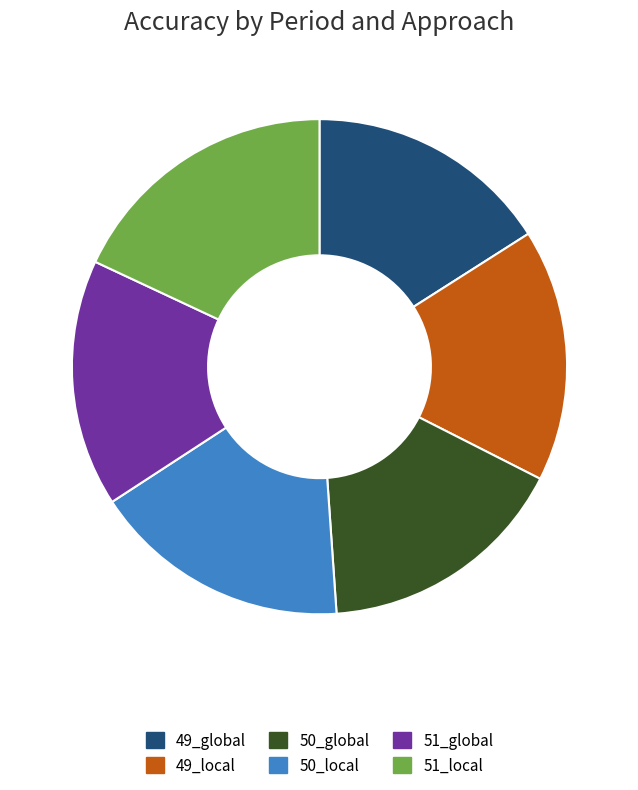

Between 49_global and 50_local, which is larger?

50_local